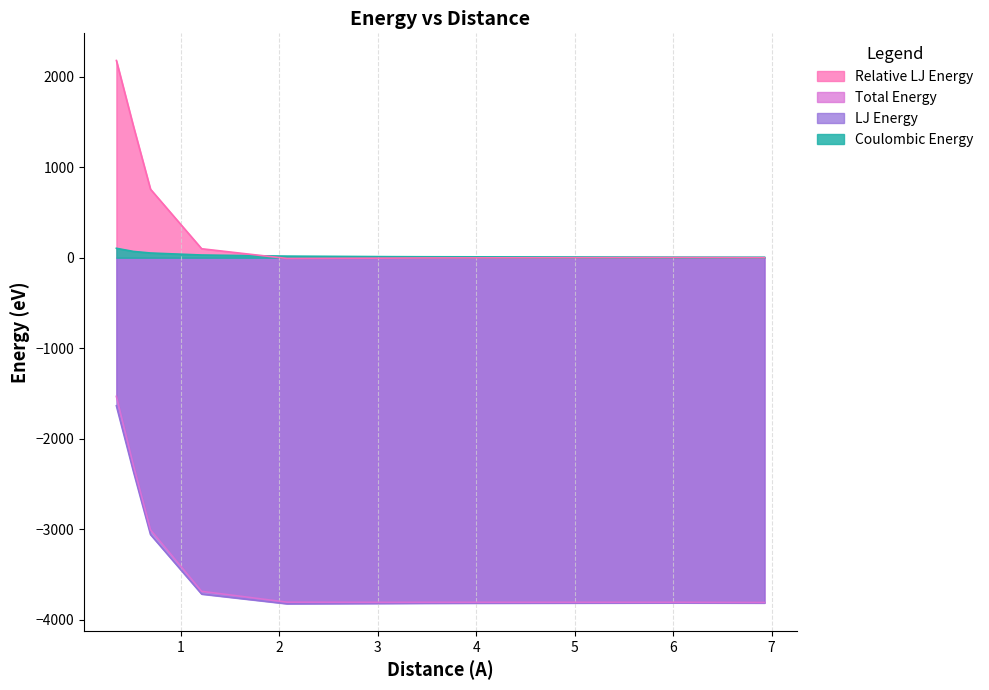

How many lines are shown in the chart?

4